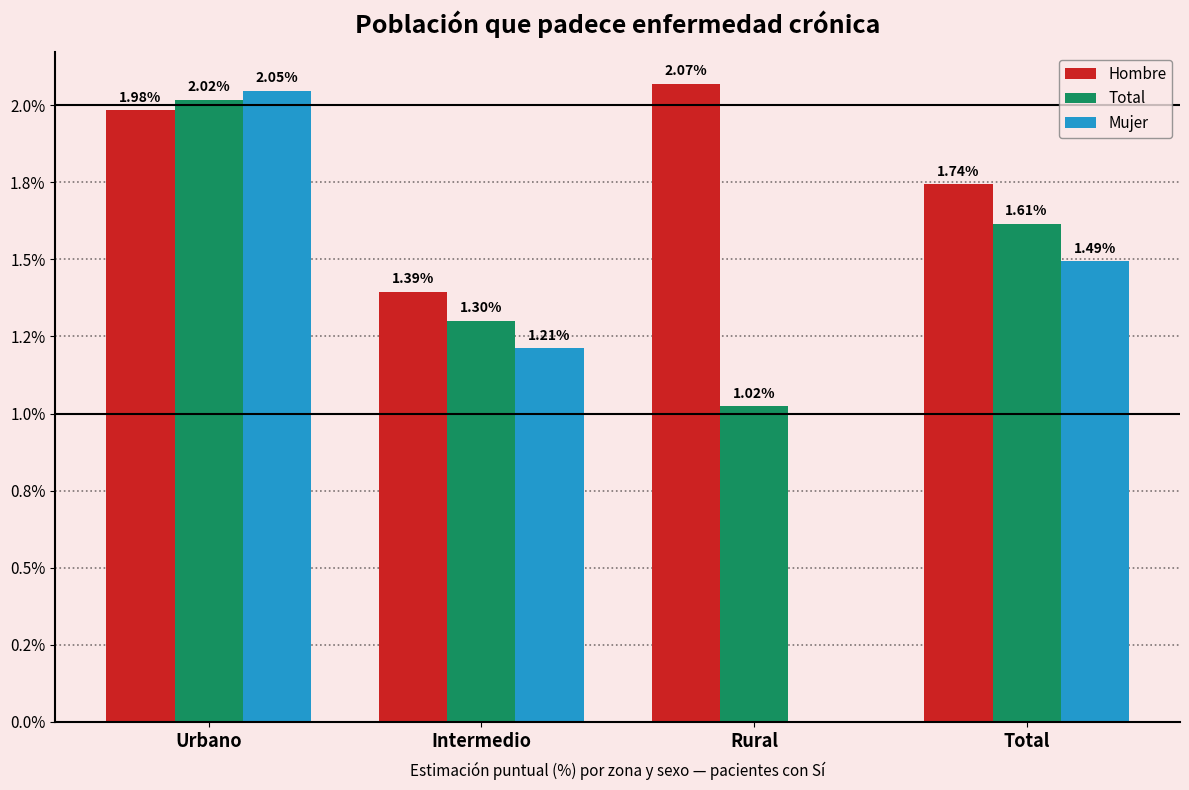

Are the bars grouped side by side (vs. stacked)?

Yes